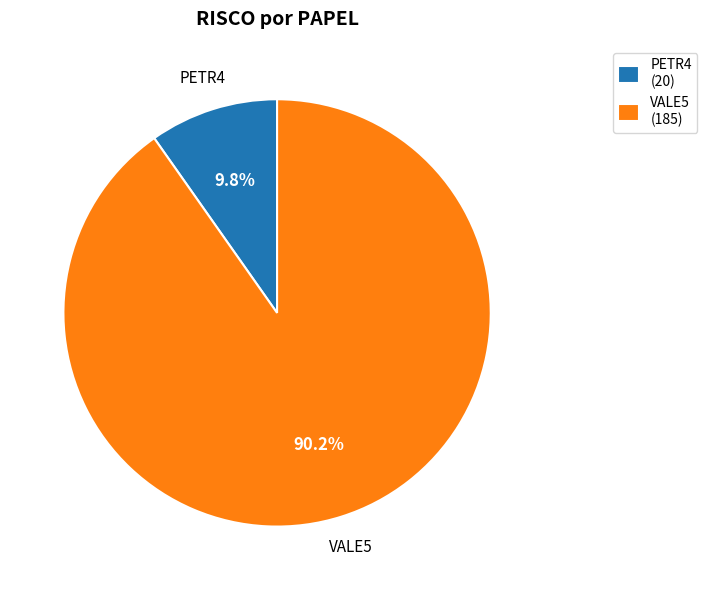

Is it true that PETR4 is 1% of the pie?

False